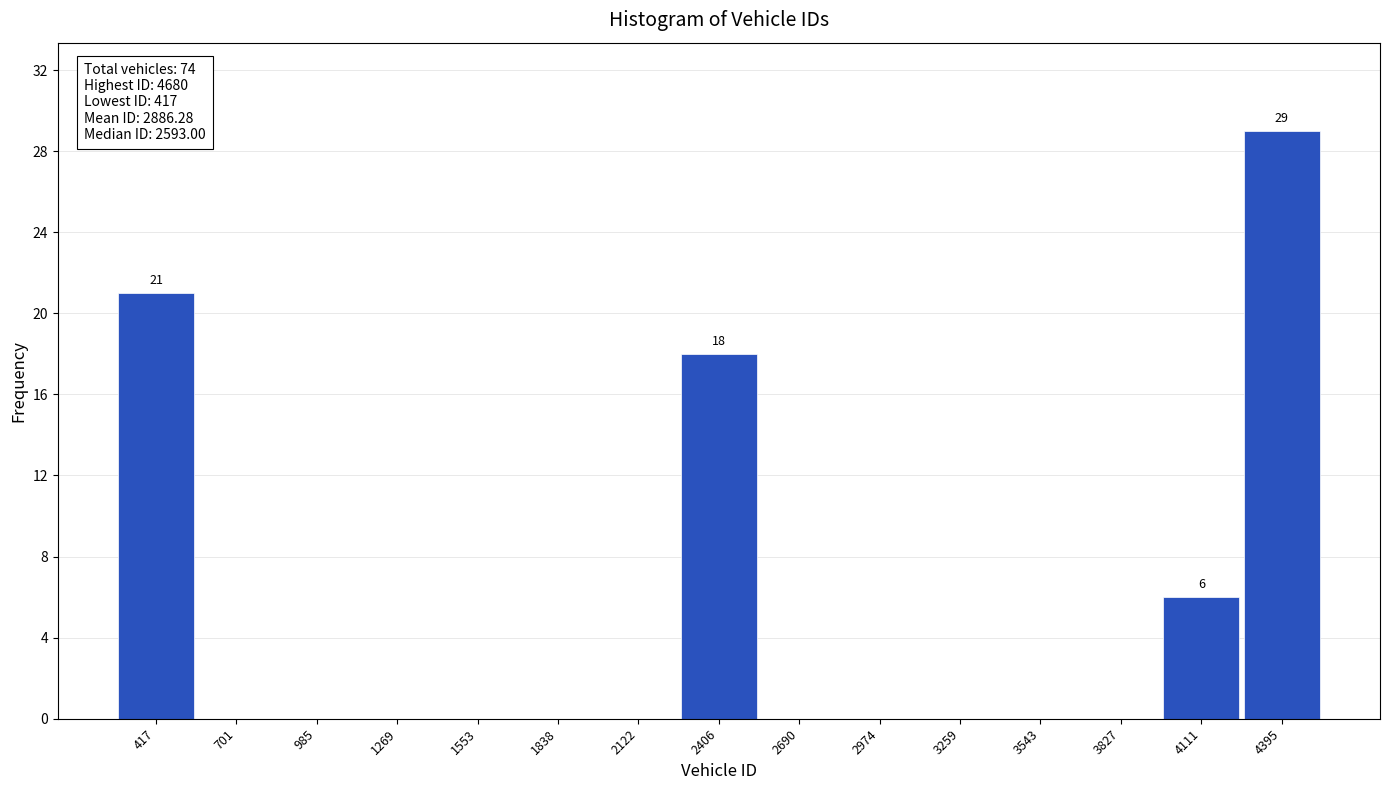

Reading right to left, transcribe all the data shown in this chart.

4395=29	4111=6	3827=0	3543=0	3259=0	2974=0	2690=0	2406=18	2122=0	1838=0	1553=0	1269=0	985=0	701=0	417=21